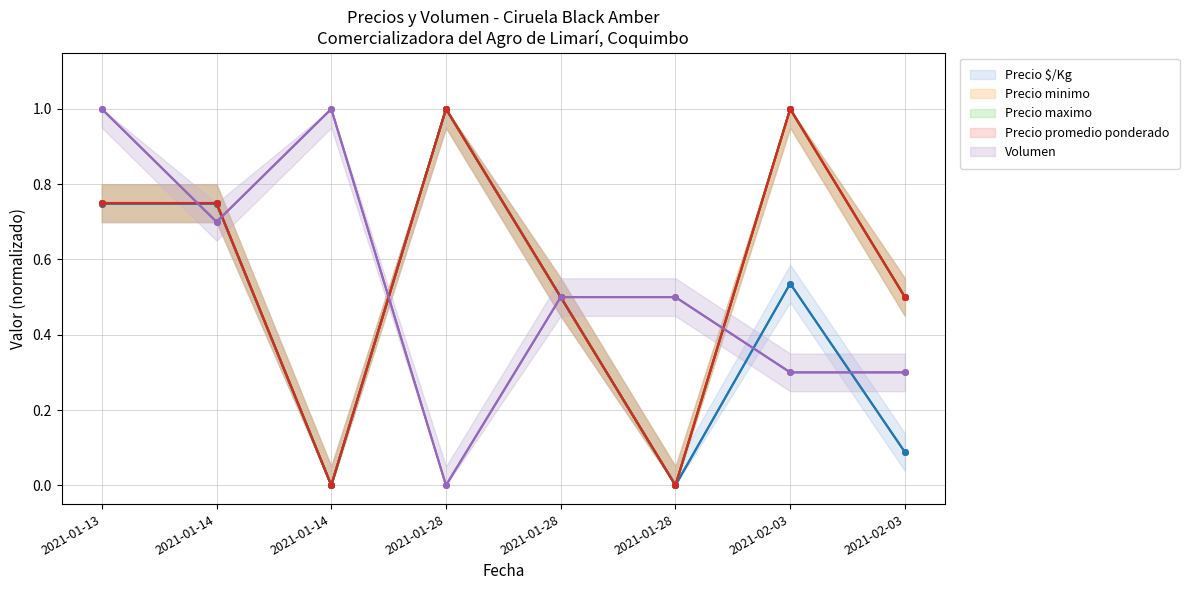

Reading left to right, what are all the values shown in this chart?

Precio $/Kg: 2021-01-13=0.7	2021-01-14=0.7	2021-01-14=0.0	2021-01-28=1.0	2021-01-28=0.5	2021-01-28=0.0	2021-02-03=0.5	2021-02-03=0.1
Precio minimo: 2021-01-13=0.8	2021-01-14=0.8	2021-01-14=0.0	2021-01-28=1.0	2021-01-28=0.5	2021-01-28=0.0	2021-02-03=1.0	2021-02-03=0.5
Precio maximo: 2021-01-13=0.8	2021-01-14=0.8	2021-01-14=0.0	2021-01-28=1.0	2021-01-28=0.5	2021-01-28=0.0	2021-02-03=1.0	2021-02-03=0.5
Precio promedio ponderado: 2021-01-13=0.8	2021-01-14=0.8	2021-01-14=0.0	2021-01-28=1.0	2021-01-28=0.5	2021-01-28=0.0	2021-02-03=1.0	2021-02-03=0.5
Volumen: 2021-01-13=1.0	2021-01-14=0.7	2021-01-14=1.0	2021-01-28=0.0	2021-01-28=0.5	2021-01-28=0.5	2021-02-03=0.3	2021-02-03=0.3